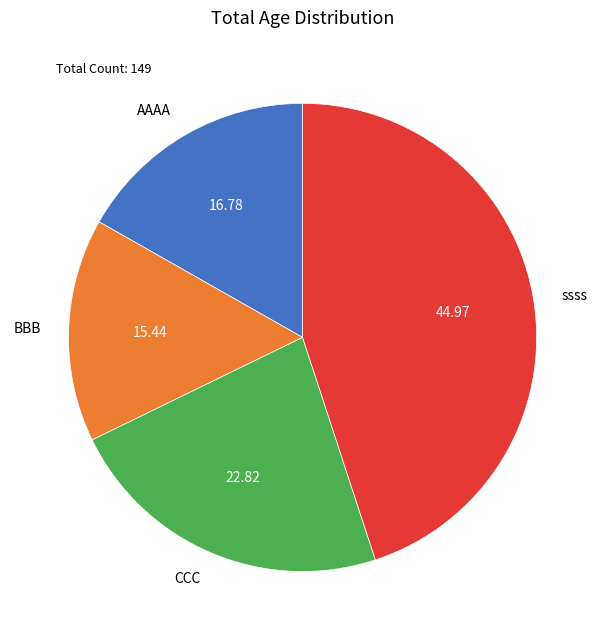

Is it true that AAAA is 17% of the pie?

True